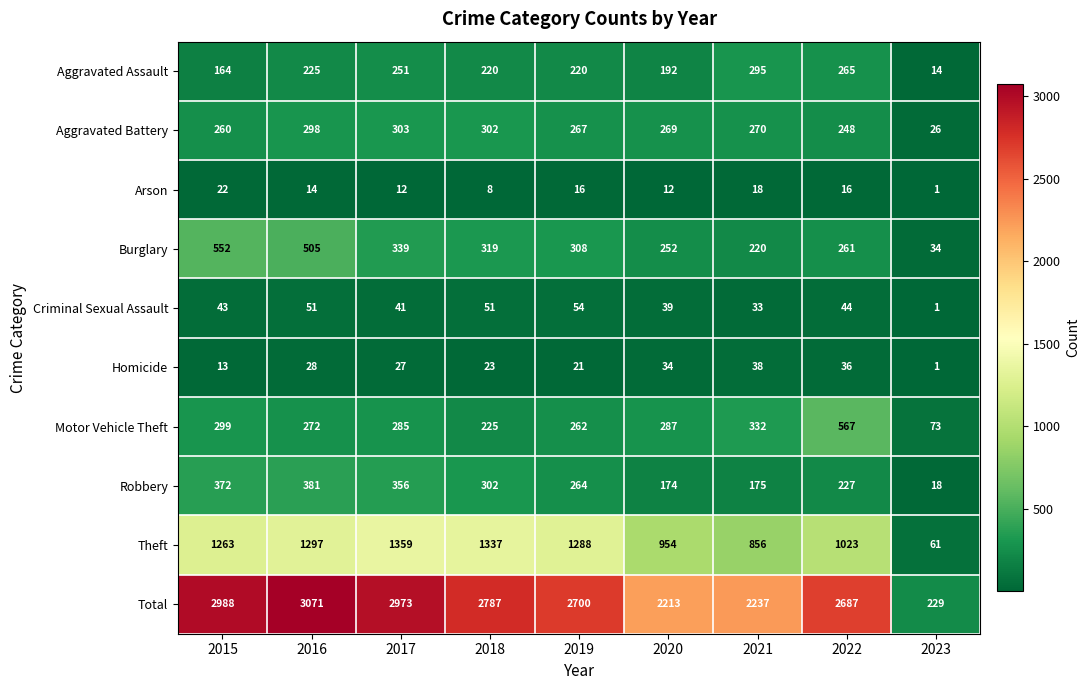

What is the total value across all series at 2015?

5976